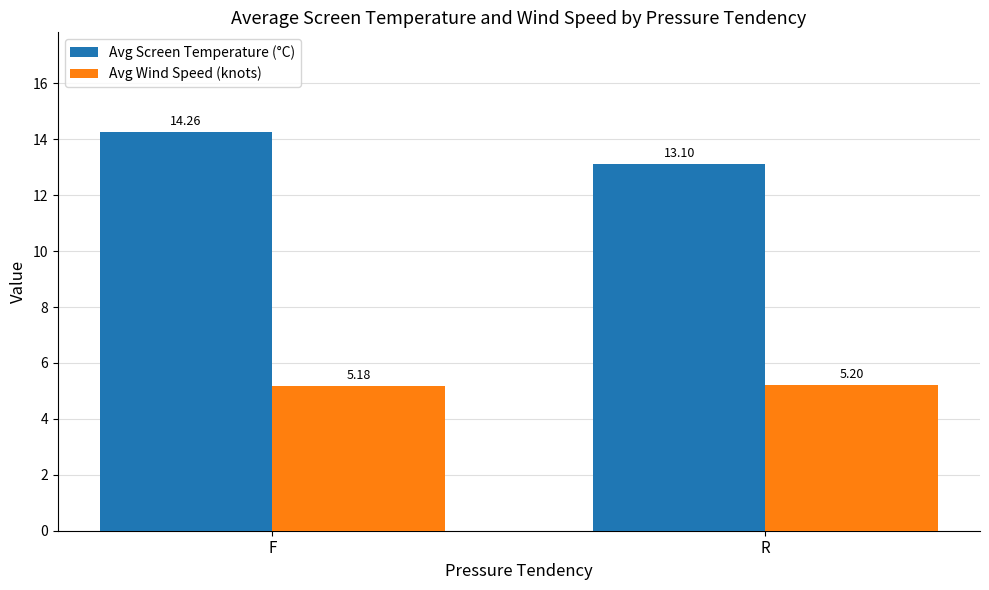

What is the label of the 1st bar from the left?

F